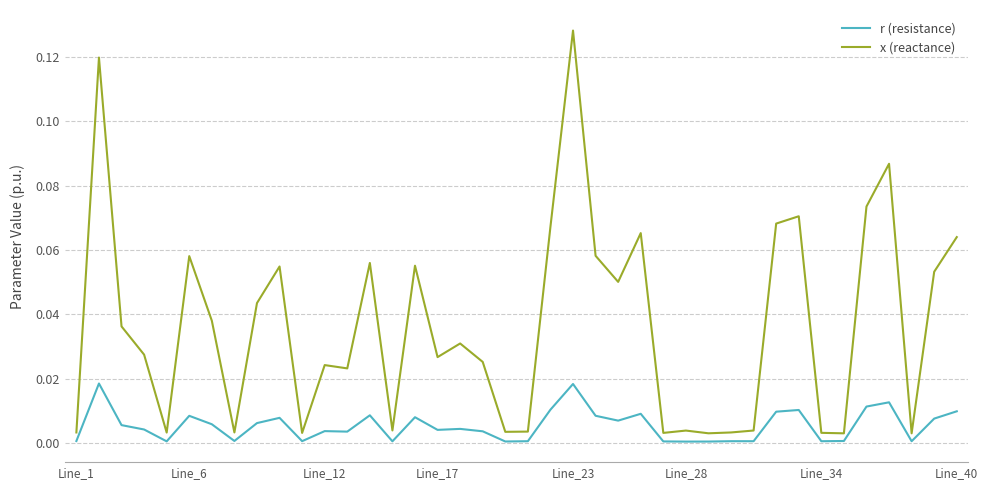

Rank the series by their maximum value, from lowest to highest.

r (resistance), x (reactance)